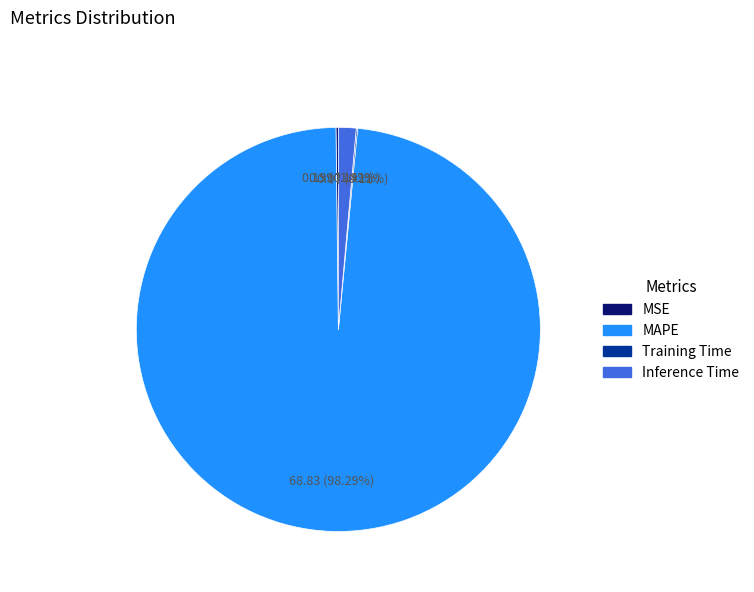

Which has a higher value, Inference Time or MAPE?

MAPE